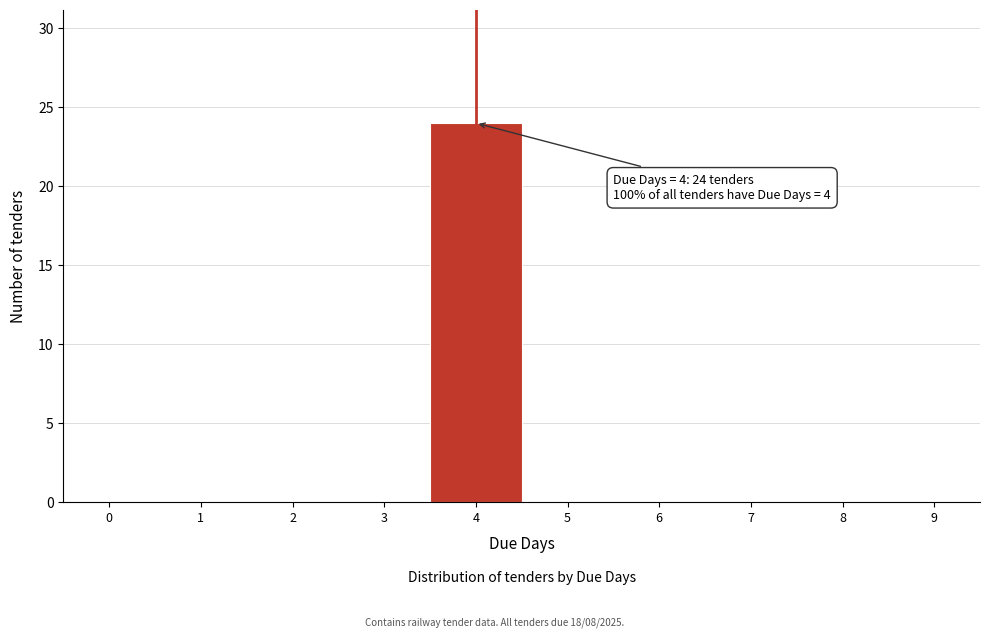

Reading left to right, extract all data points from this chart.

0=0	1=0	2=0	3=0	4=24	5=0	6=0	7=0	8=0	9=0